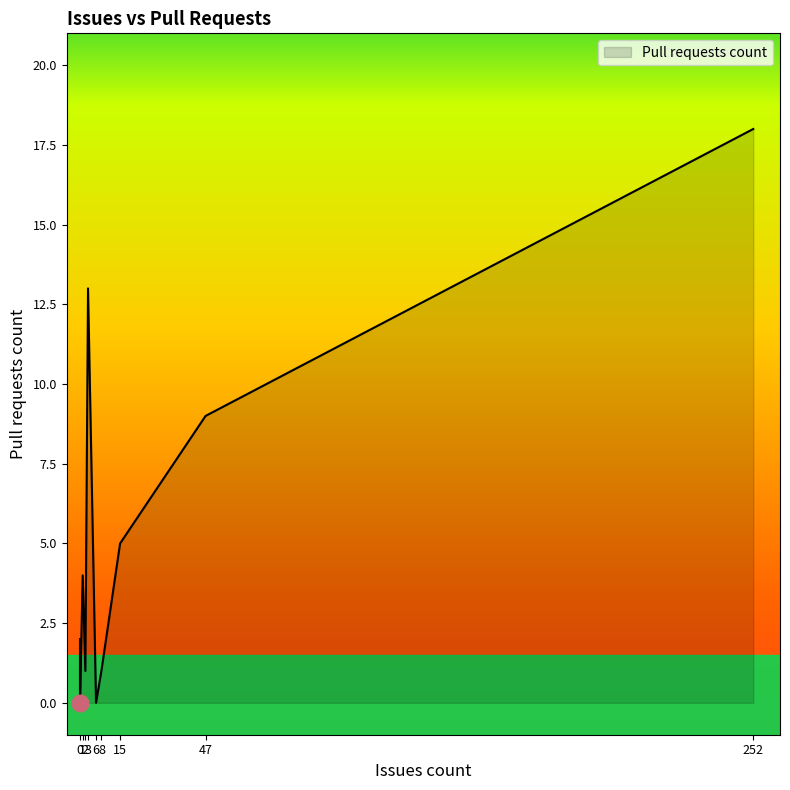

True or false: the data shows 7 at 0.

False